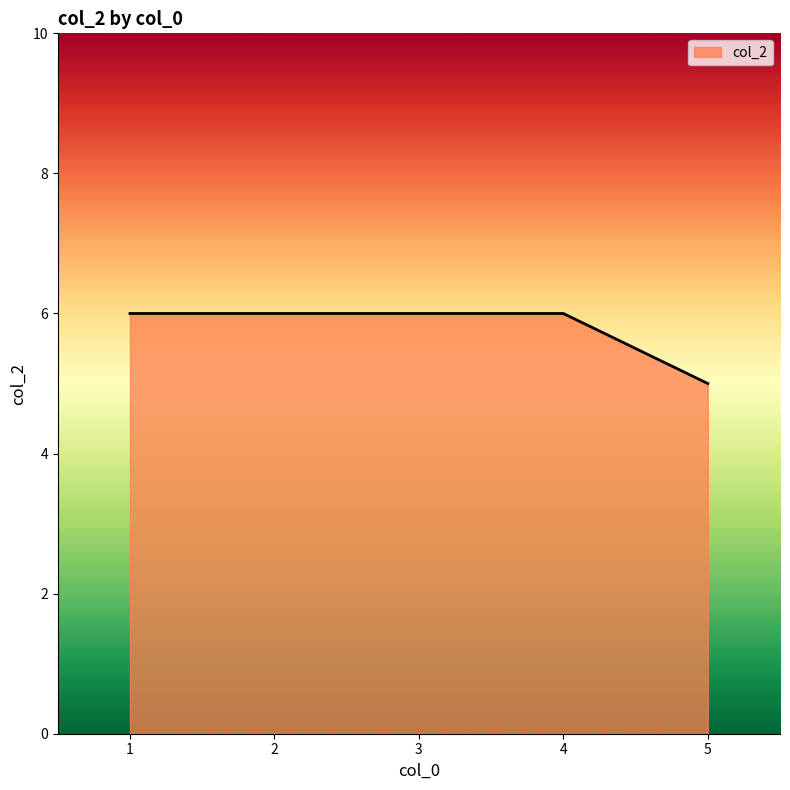

What is the maximum value shown in the chart?

6